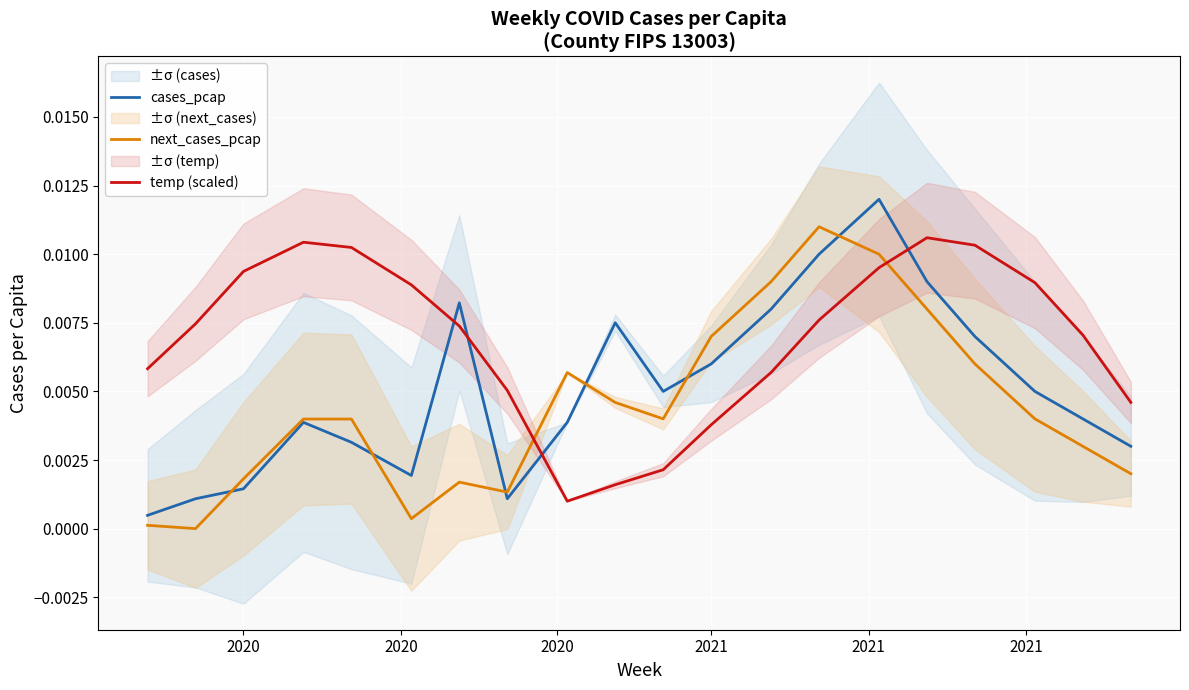

Which series ends up on top after the final intersection of temp (scaled) and cases_pcap?

temp (scaled)